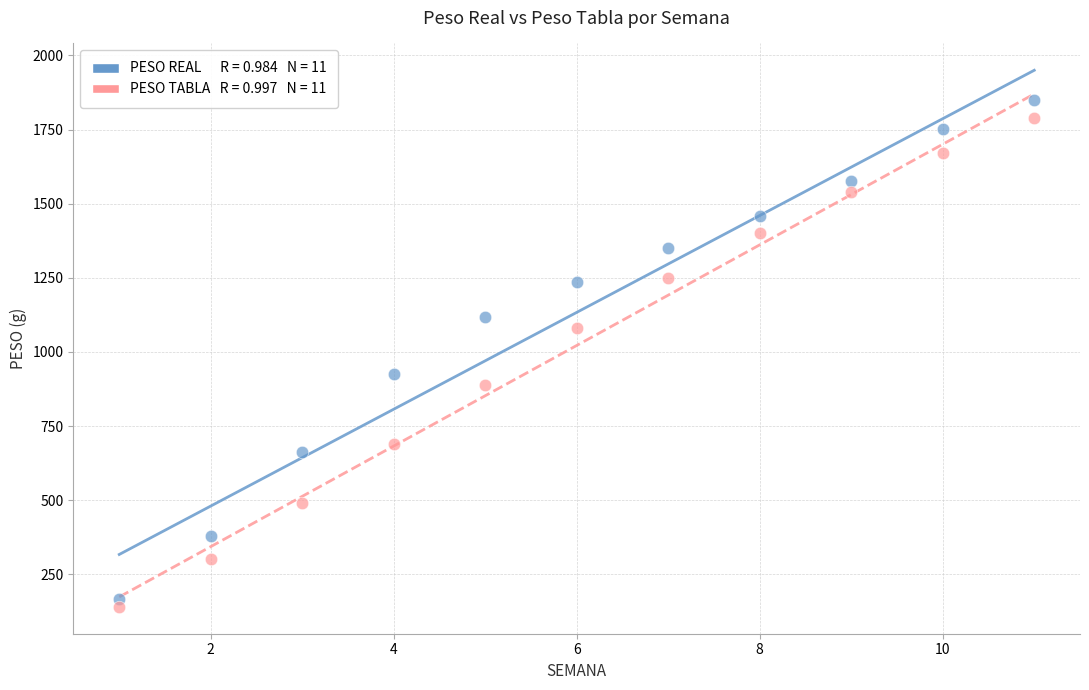

Across all data points, what is the range of X values (max minus min)?

10.0